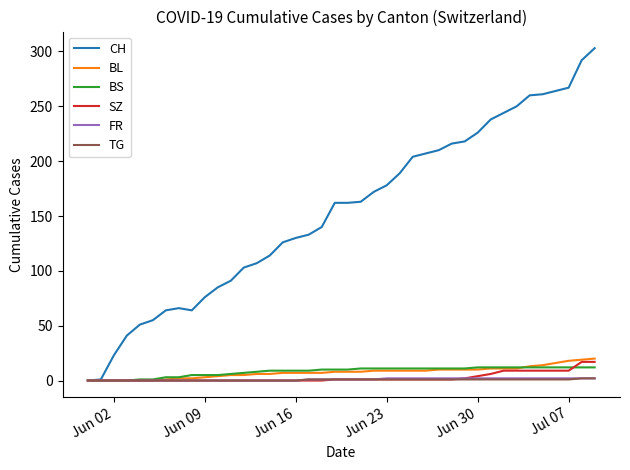

How many series are shown in this chart?

6